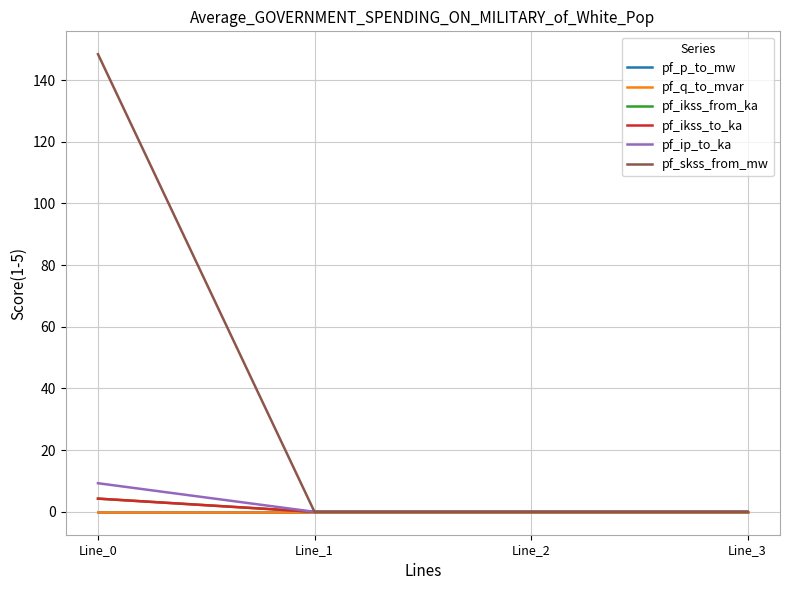

At how many categories does at least one series exceed 146?

1